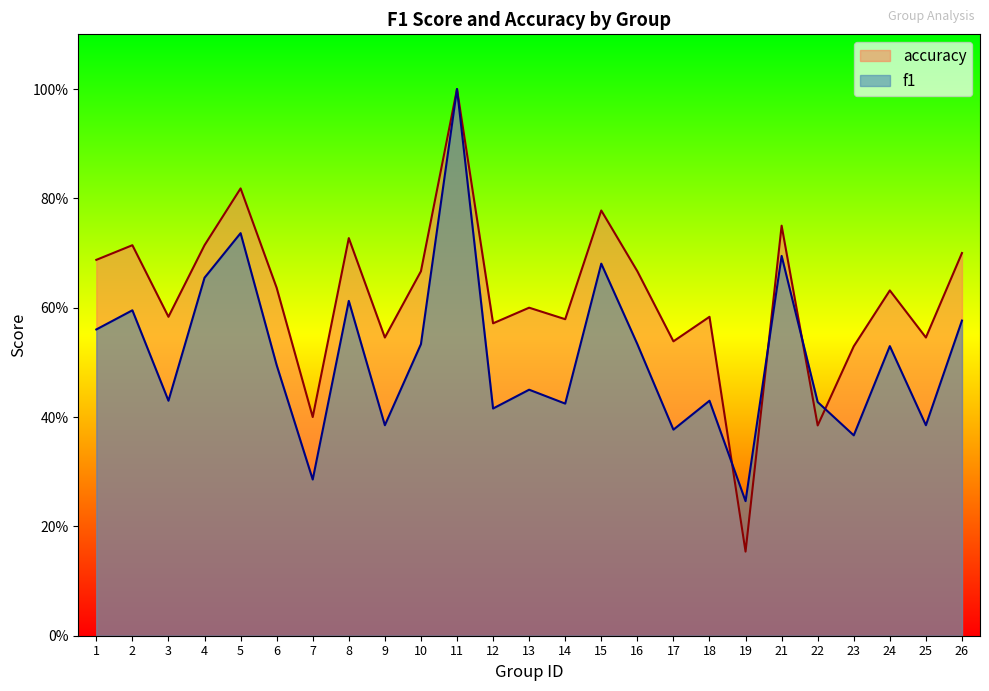

At which label does accuracy reach its minimum?

19